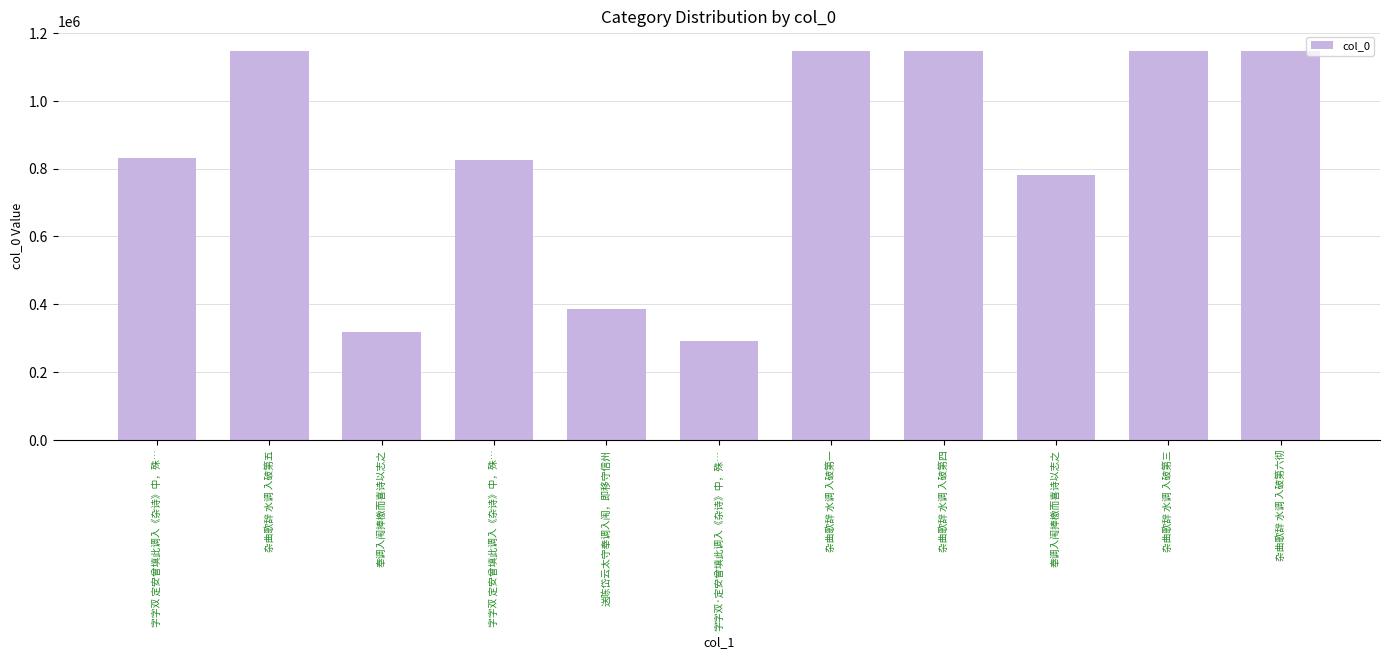

What is the label of the 6th bar from the left?

字字双·定安曾填此调入《杂诗》中，殊…